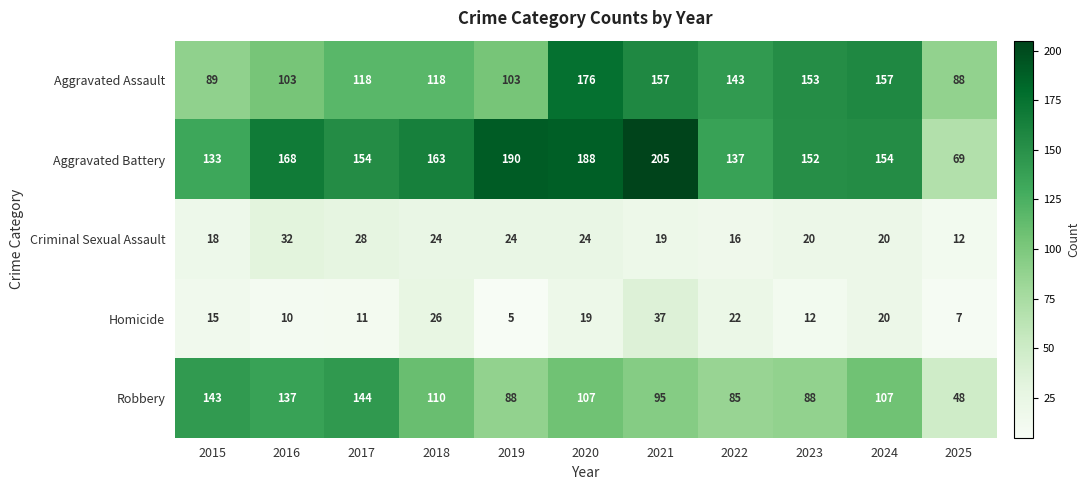

Which series has the widest spread of values?

Aggravated Battery